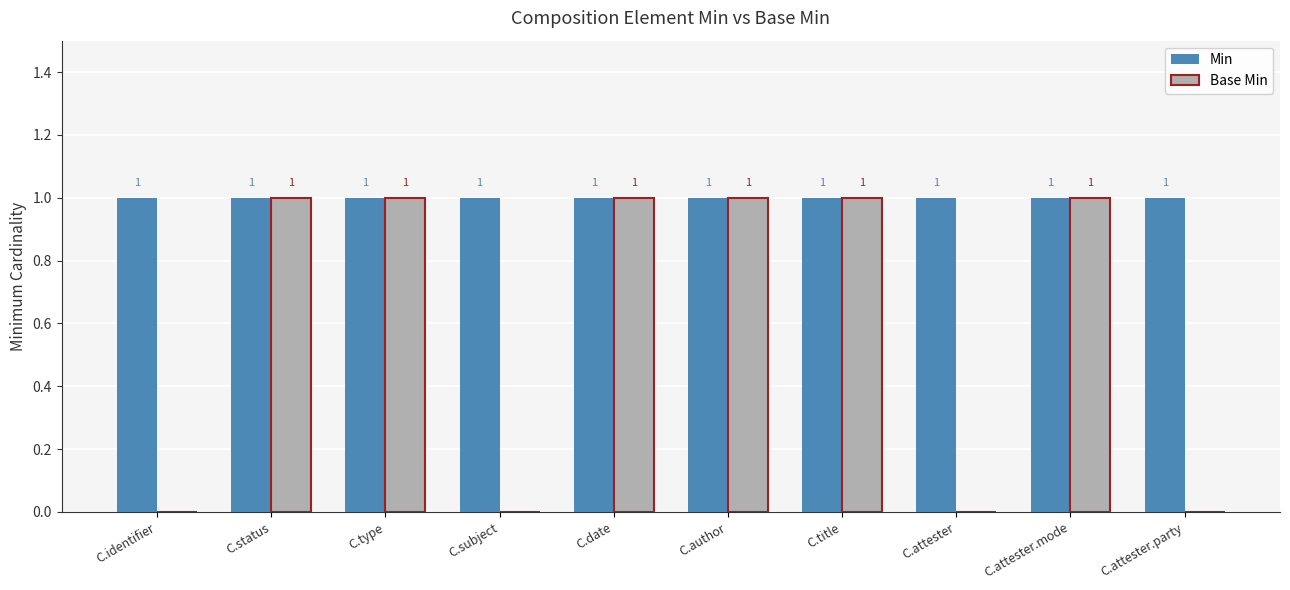

Which series has the largest total across all categories?

Min